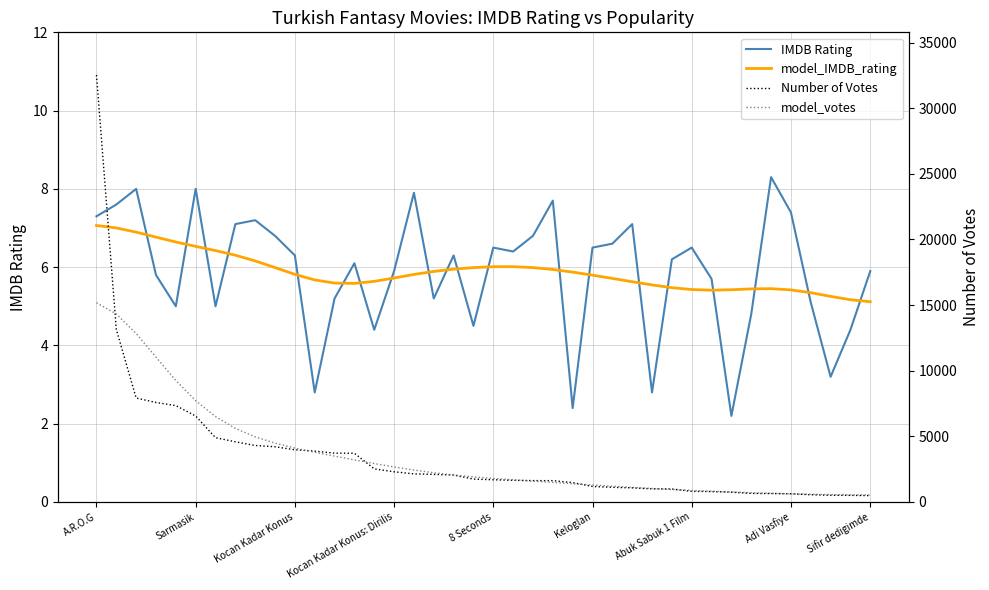

Is the value of Number of Votes at 11 greater than the value of IMDB Rating at Sarmasik?

Yes